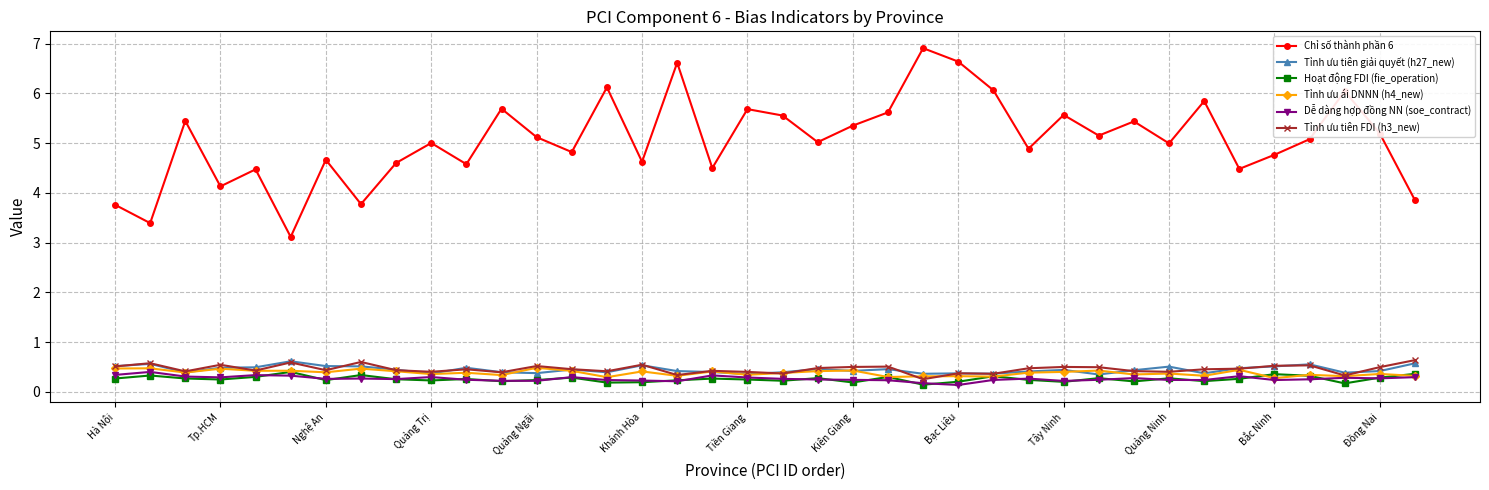

At how many categories does at least one series exceed 4?

33